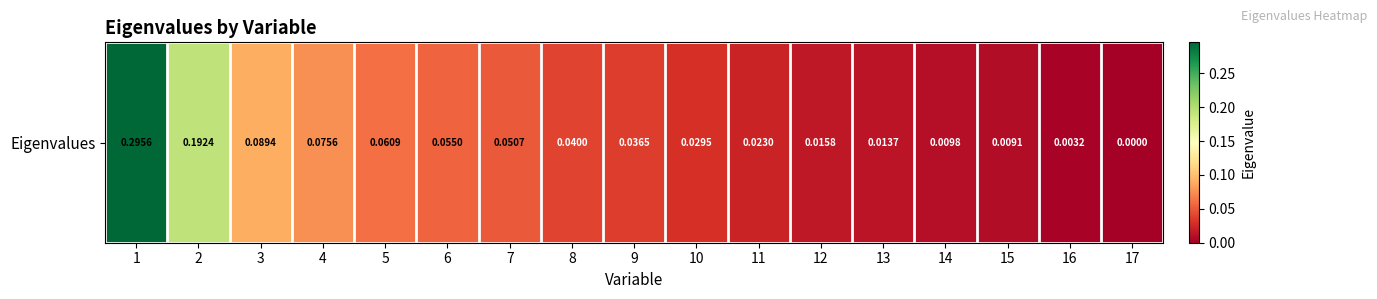

What is the difference between the maximum and minimum values?

0.3